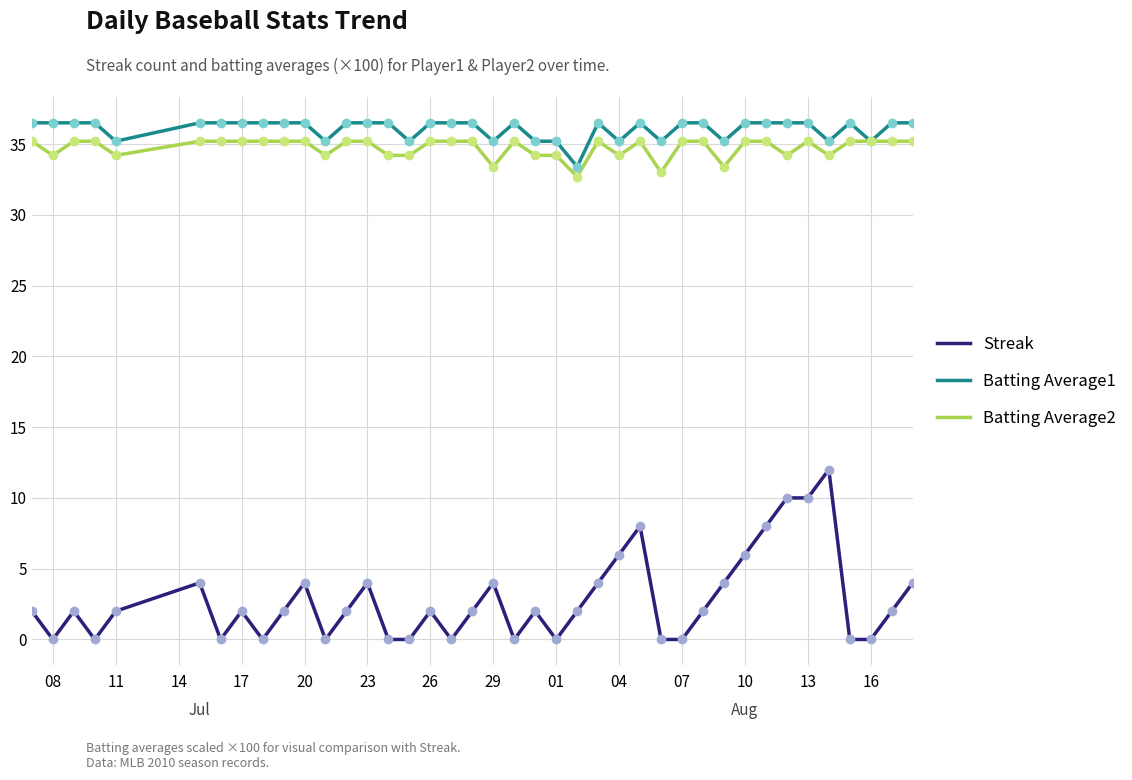

What is the greatest value displayed?

36.5